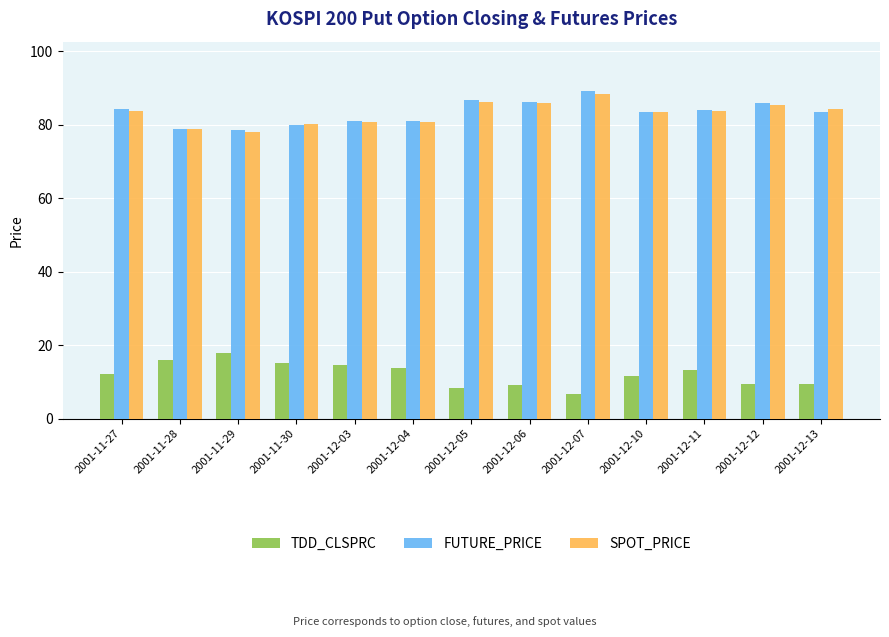

What is the minimum value shown in the chart?

6.8